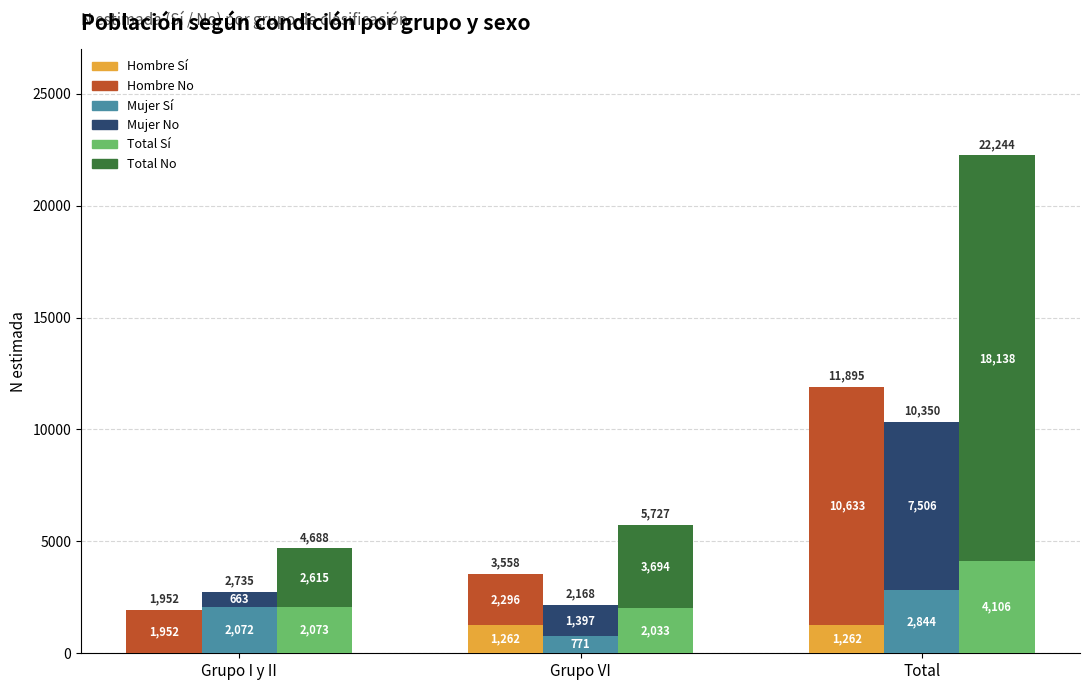

What is the maximum value shown in the chart?

18138